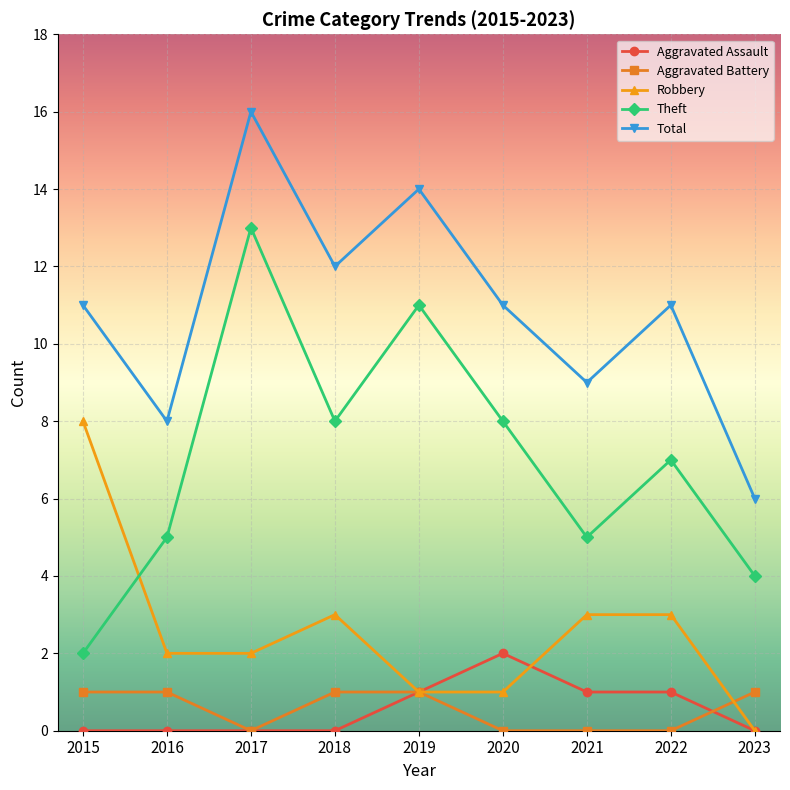

Which series changed the most between 2017 and 2022?

Theft